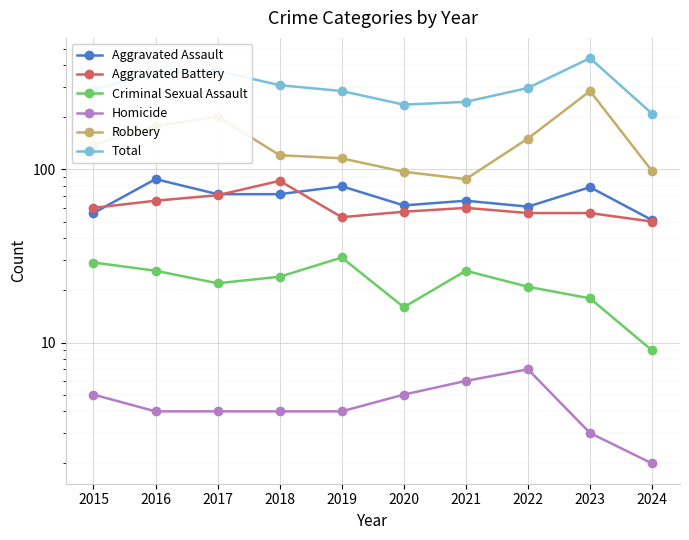

Rank the series by their maximum value, from highest to lowest.

Total, Robbery, Aggravated Assault, Aggravated Battery, Criminal Sexual Assault, Homicide